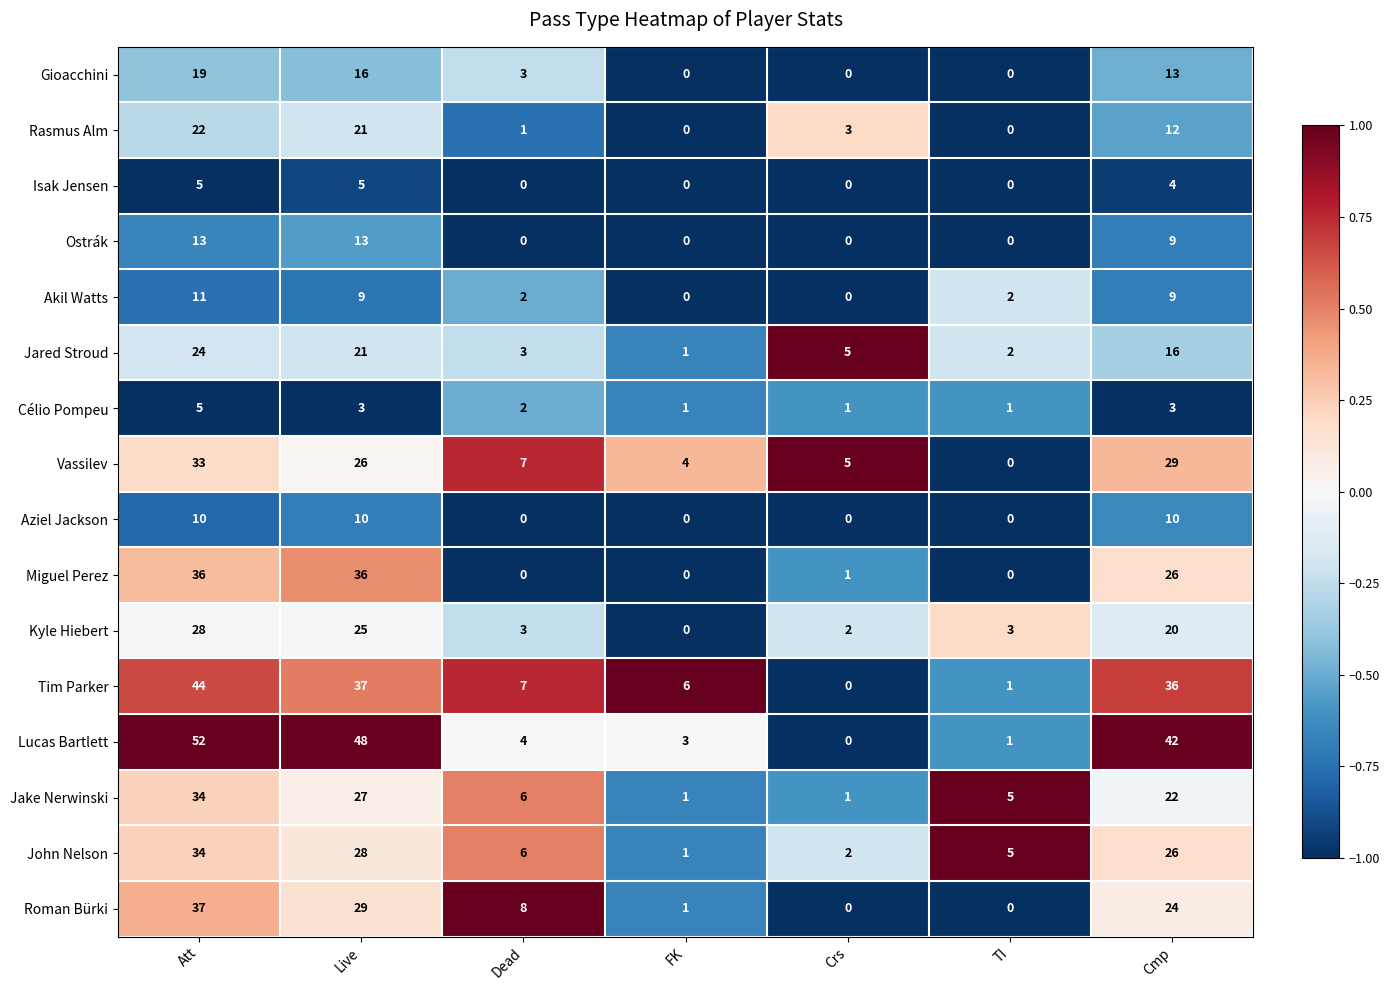

What is the approximate value of Ostrák at Cmp, to the nearest 5?

10